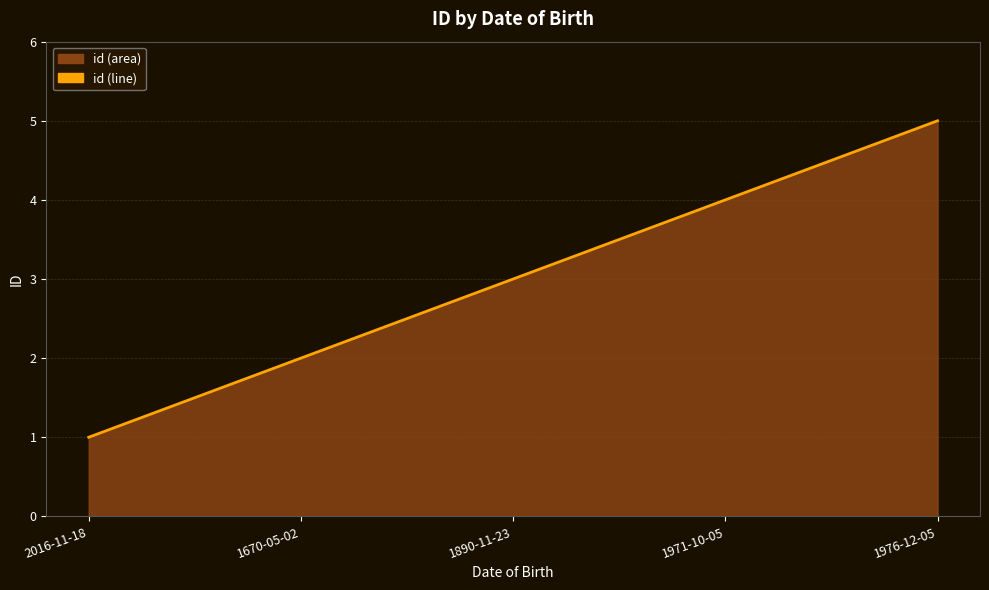

Rank the categories by value from highest to lowest.

1976-12-05, 1971-10-05, 1890-11-23, 1670-05-02, 2016-11-18